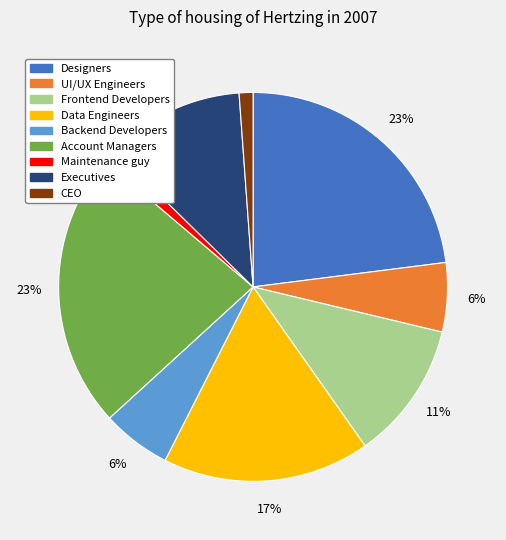

Is there any slice that represents more than half of the pie?

No